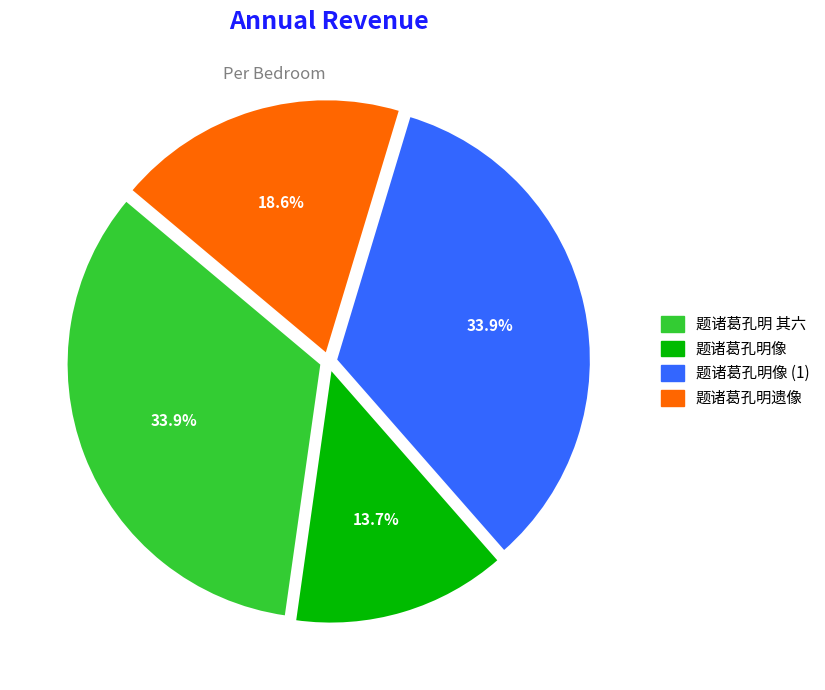

Does any single category account for the majority?

No